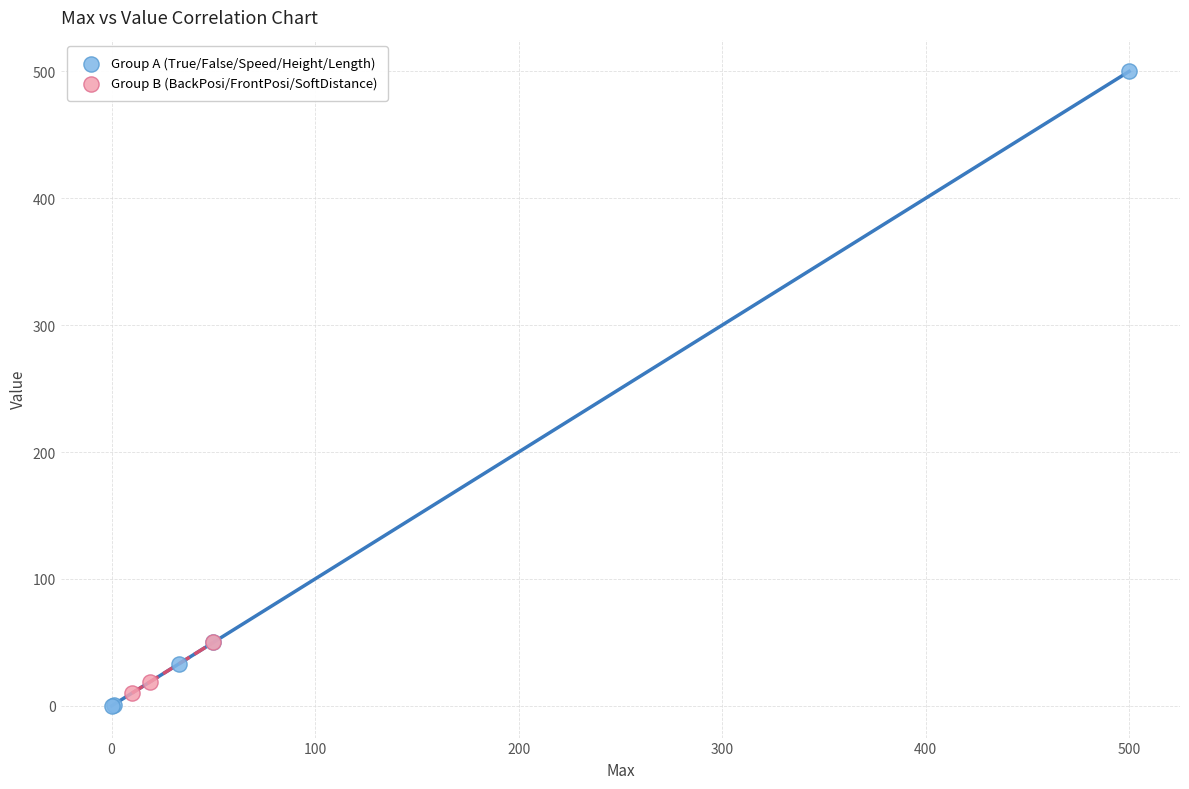

Which series contains the highest Y value?

Group A (True/False/Speed/Height/Length)